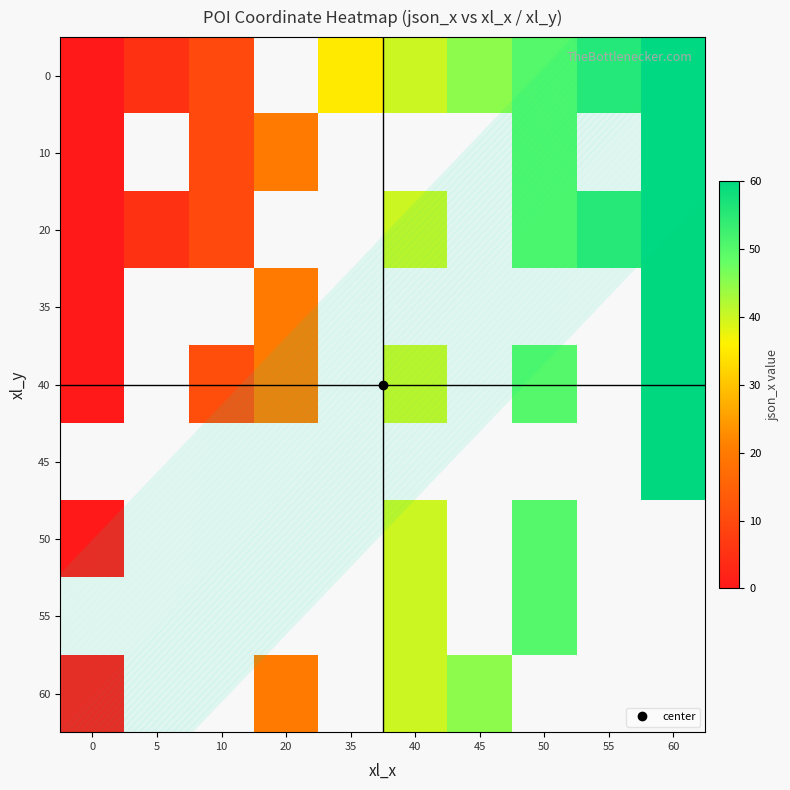

List the series in order of their peak value, highest first.

35, 40, 0, 20, 10, 45, 50, 55, 60